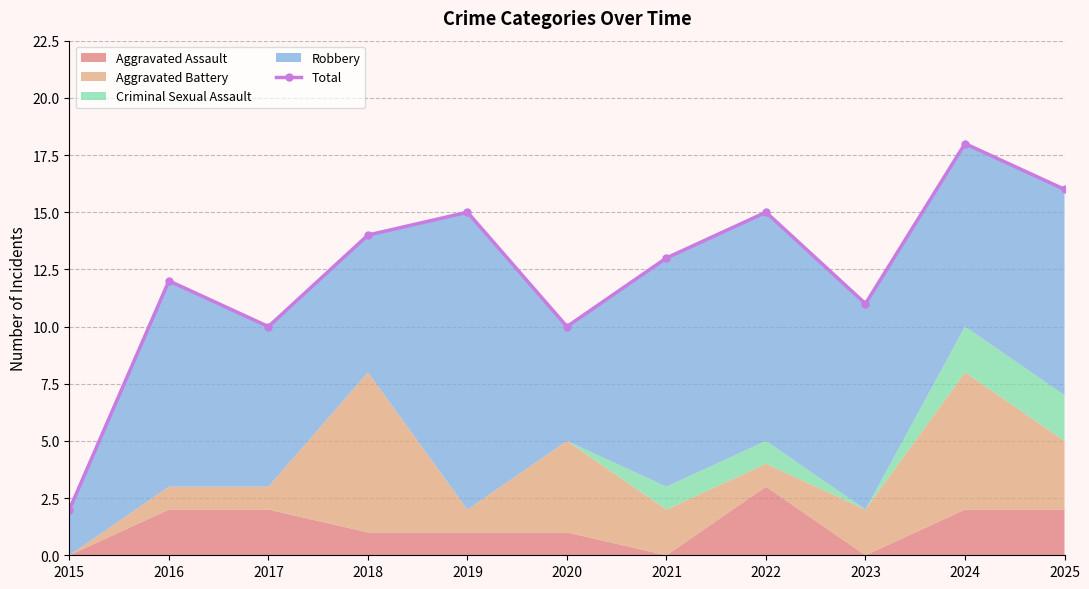

What is the difference between the second highest and minimum values?

14